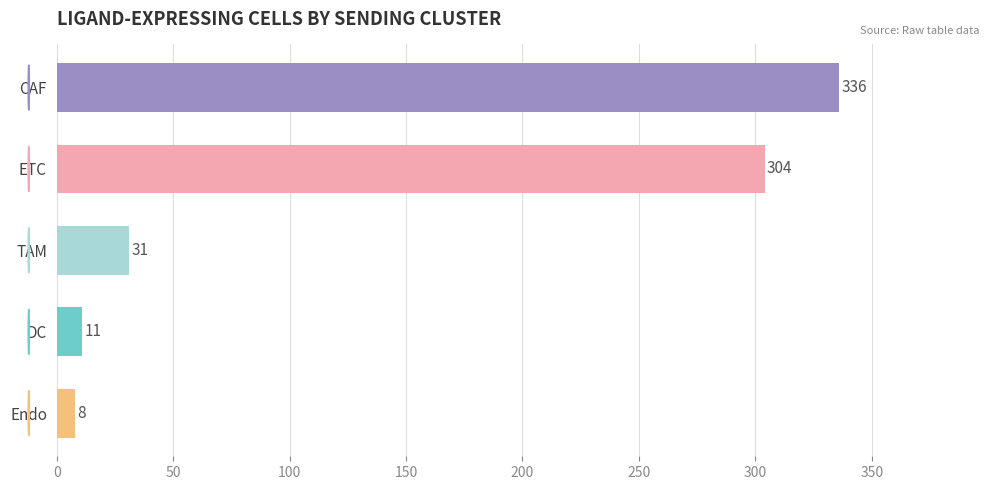

Reading bottom to top, transcribe all the data shown in this chart.

Endo=8	DC=11	TAM=31	ETC=304	CAF=336